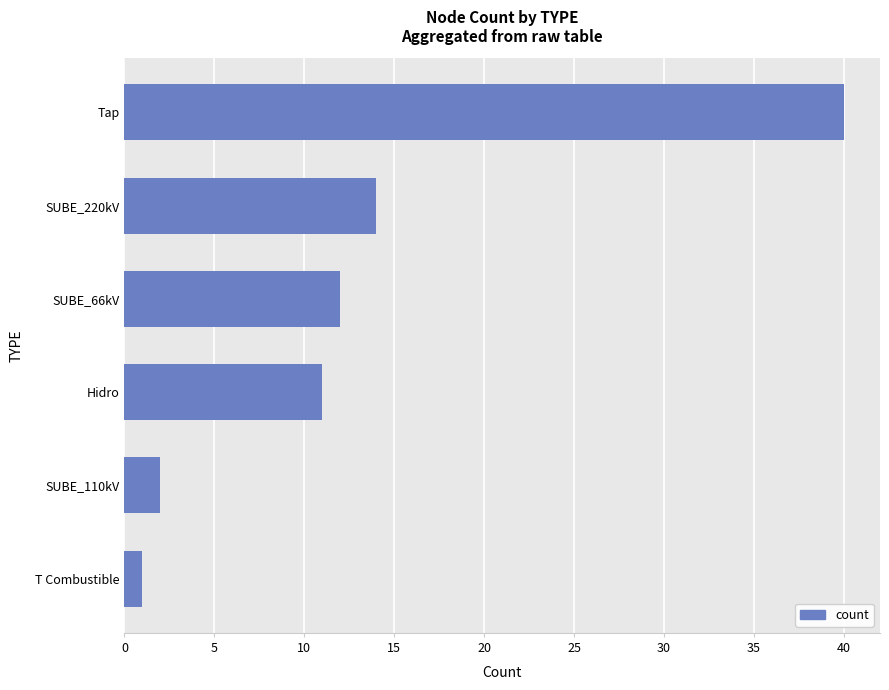

Which label corresponds to the largest value in the chart?

Tap